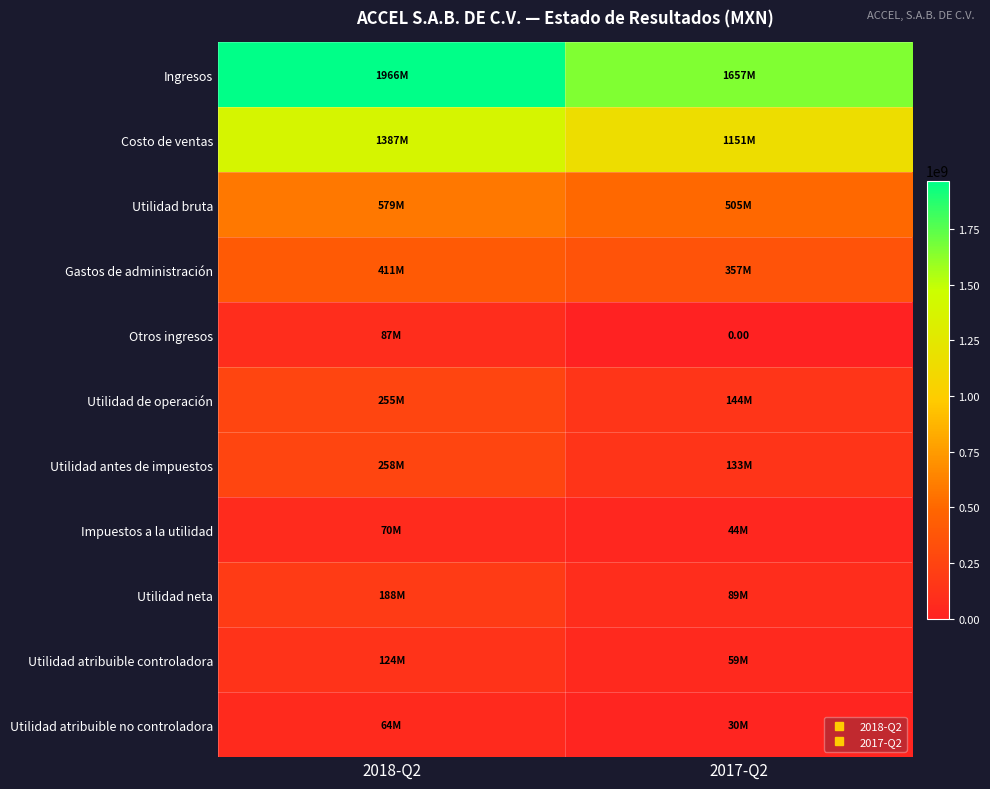

Read the Costo de ventas value at 2018-Q2, to the nearest 50.

1386617000